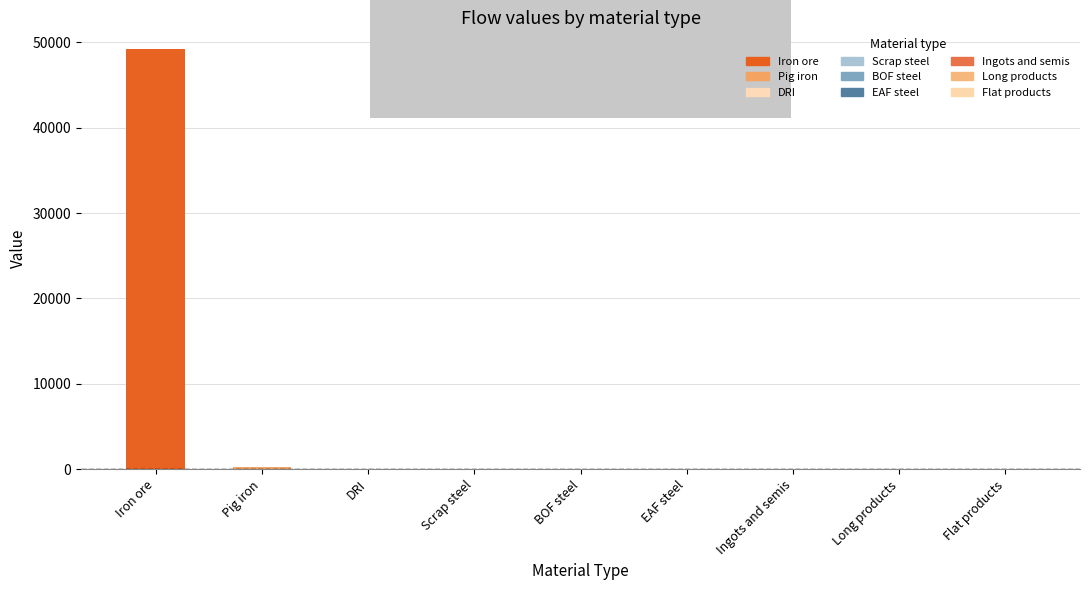

What is the maximum value shown in the chart?

49206.2